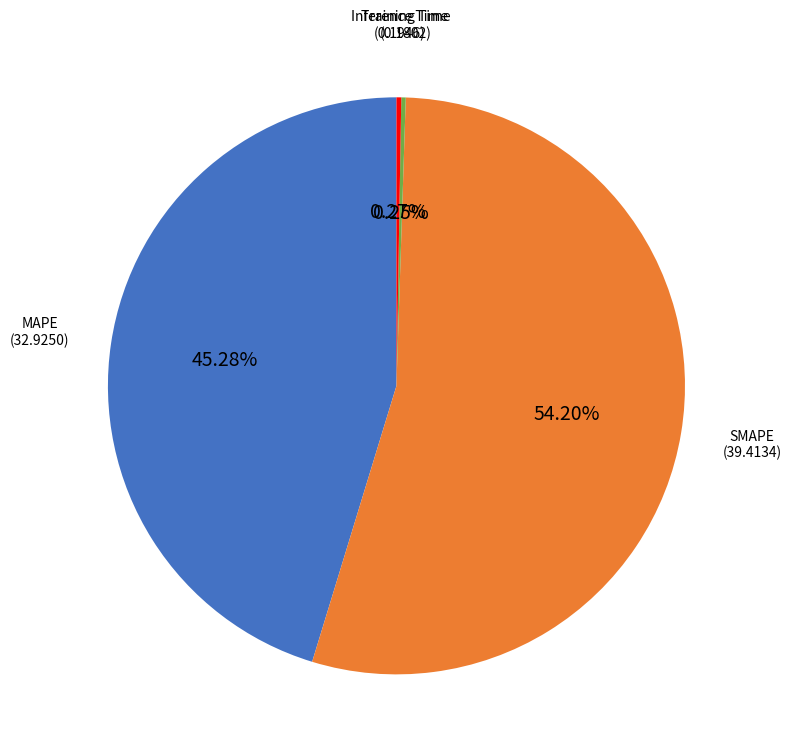

Between SMAPE and MAPE, which is larger?

SMAPE